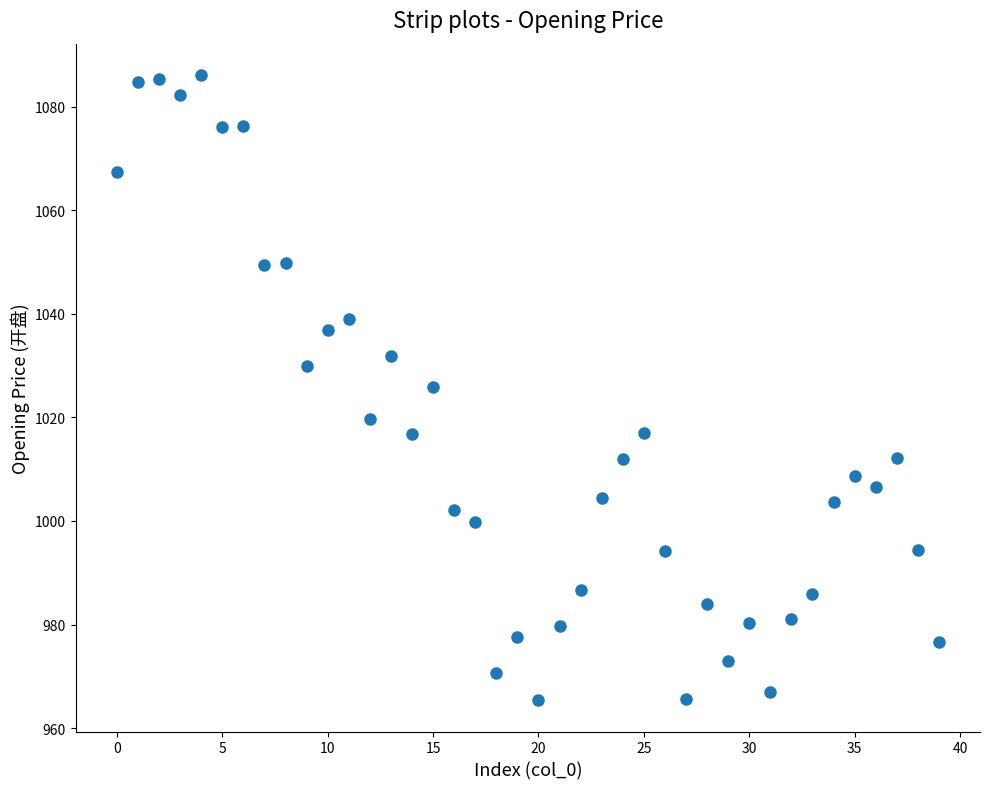

What is the range of Y values (max minus min)?

120.7